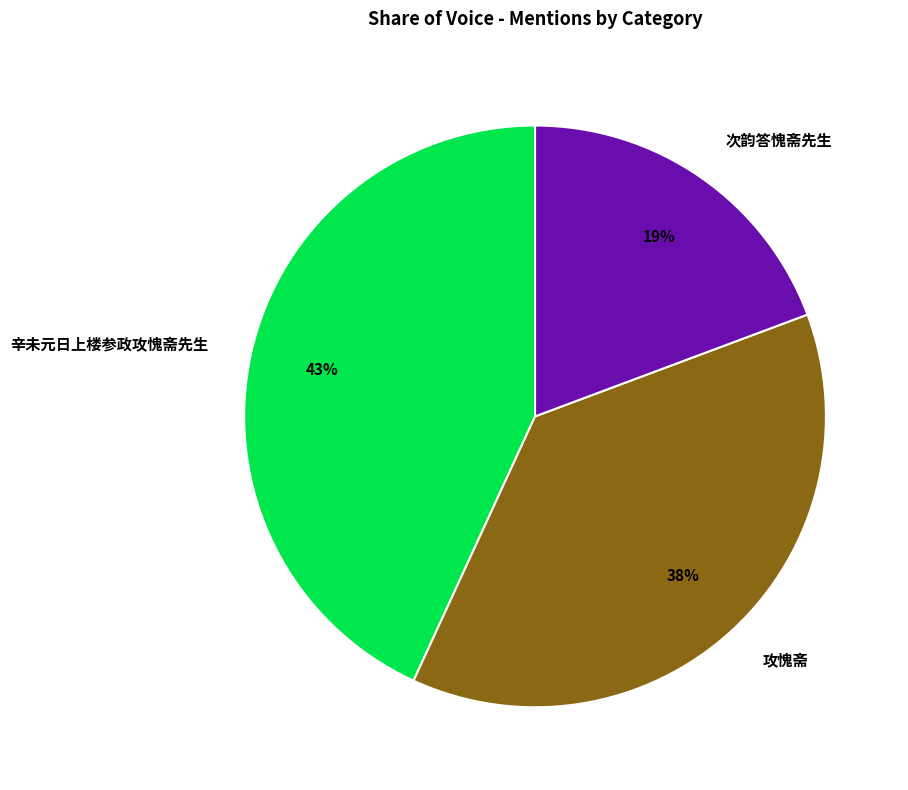

What percentage is the 辛未元日上楼参政攻愧斋先生 slice, to the nearest percent?

43%